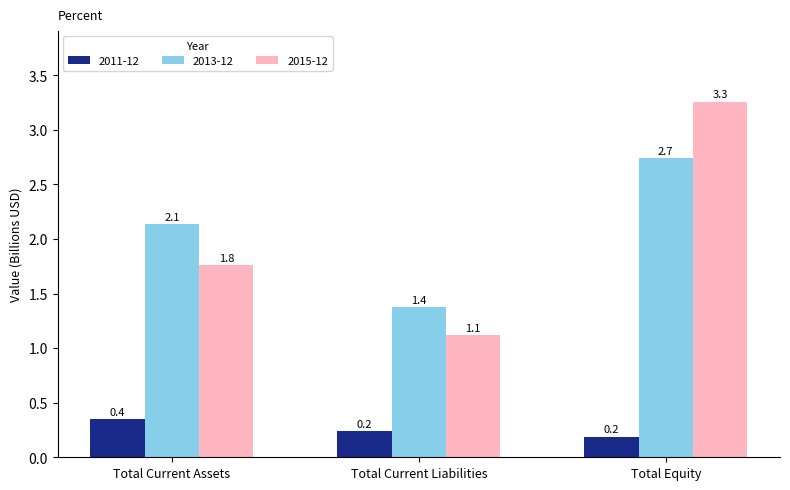

At which label does 2013-12 reach its minimum?

Total Current Liabilities